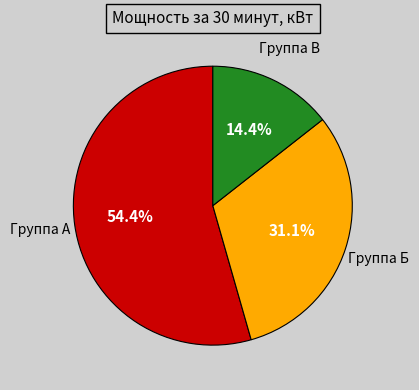

Count the number of slices in the pie.

3